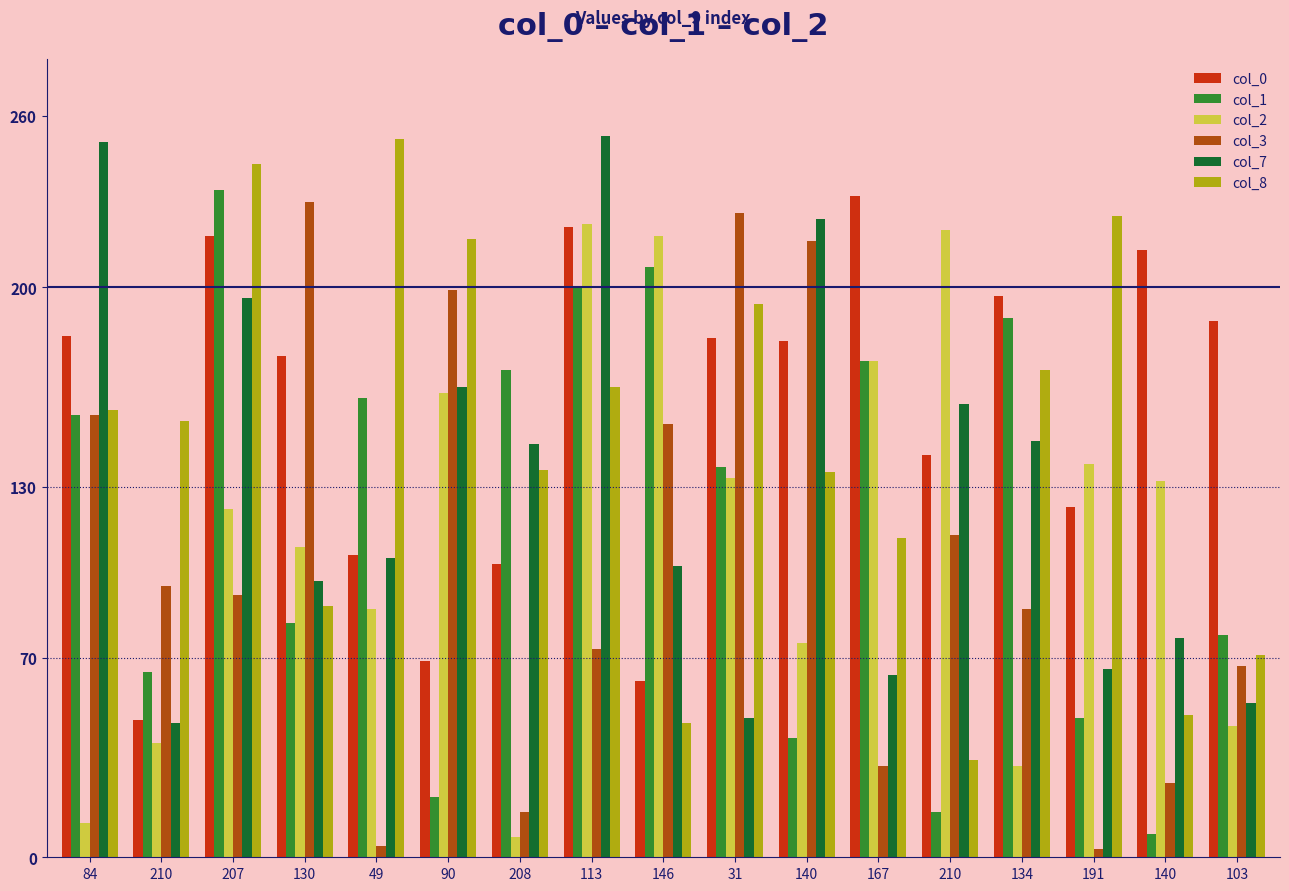

How many distinct data groups are displayed?

6